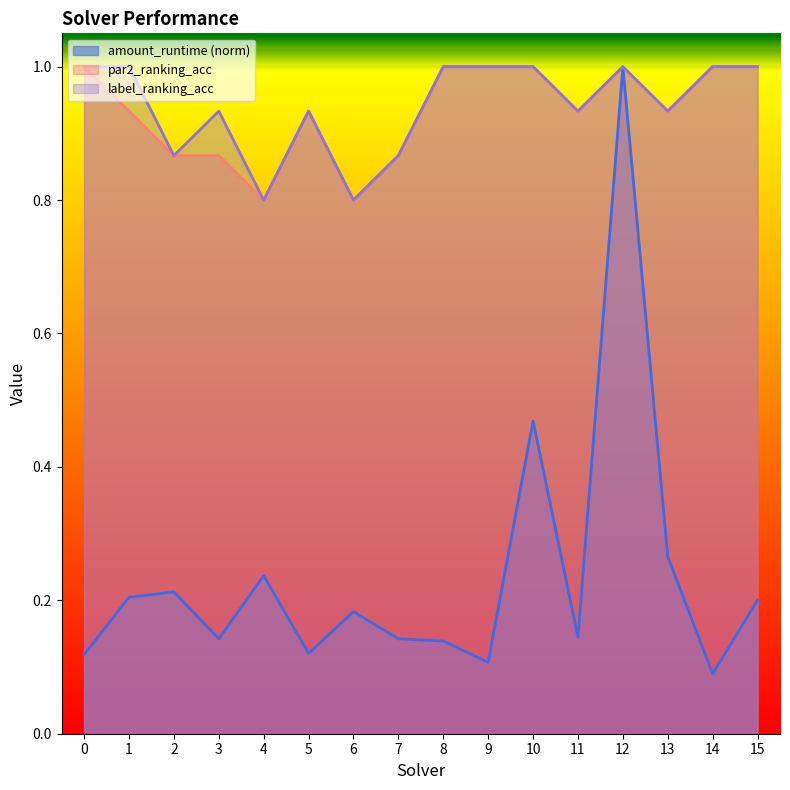

True or false: label_ranking_acc and par2_ranking_acc cross at least once.

False